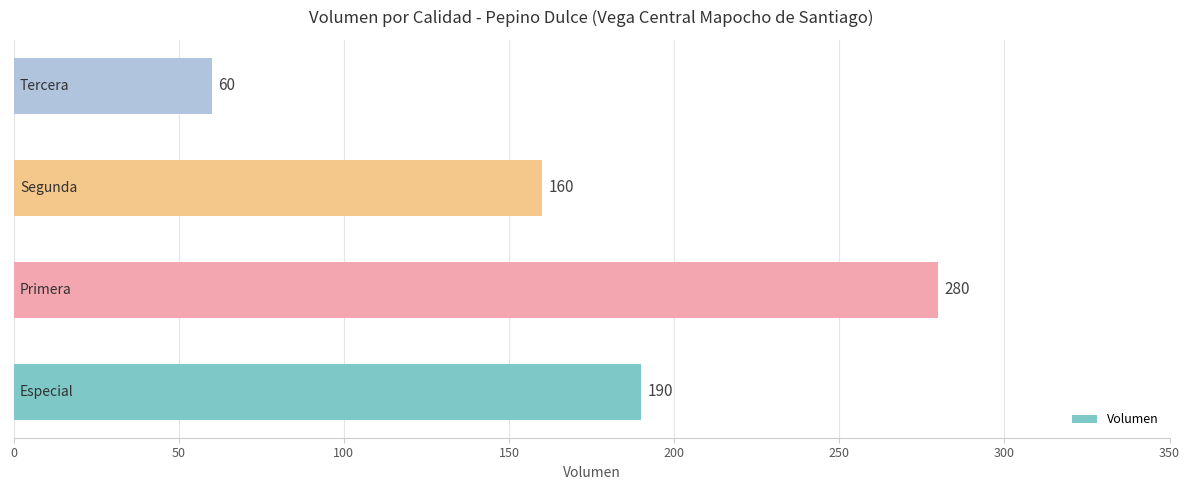

Count the values in the range 160 to 280.

3